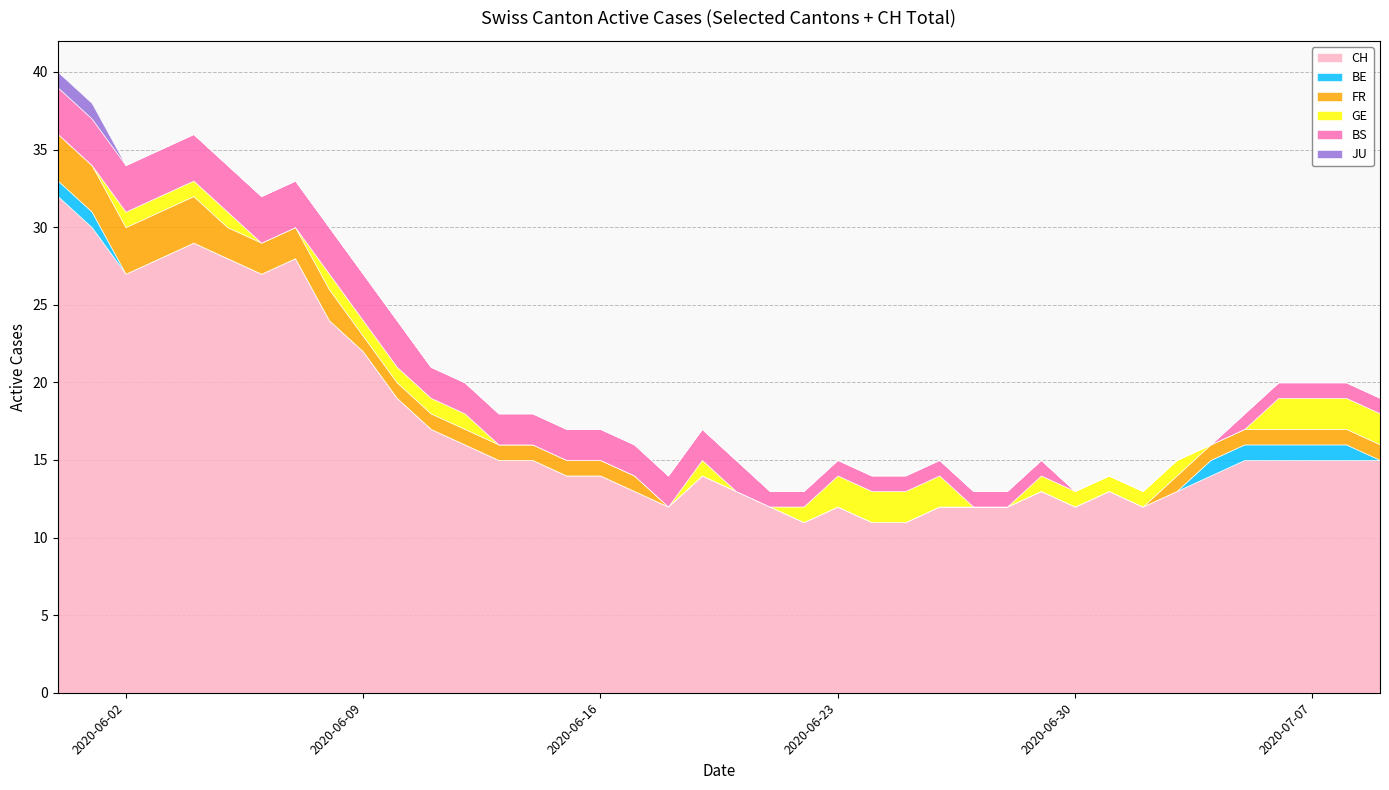

How many positive values does the GE series have?

24